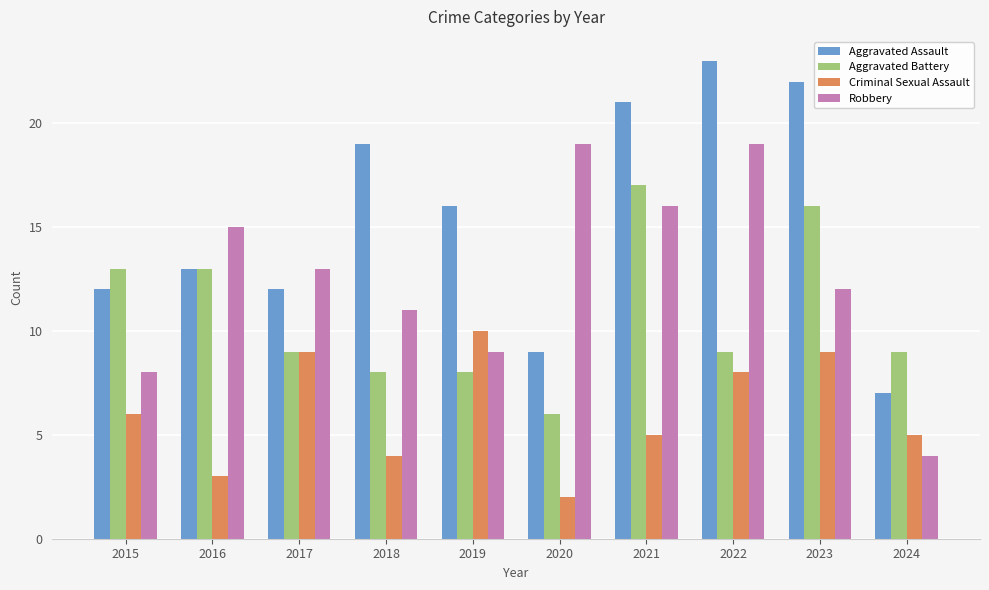

How many data points does each series have?

10